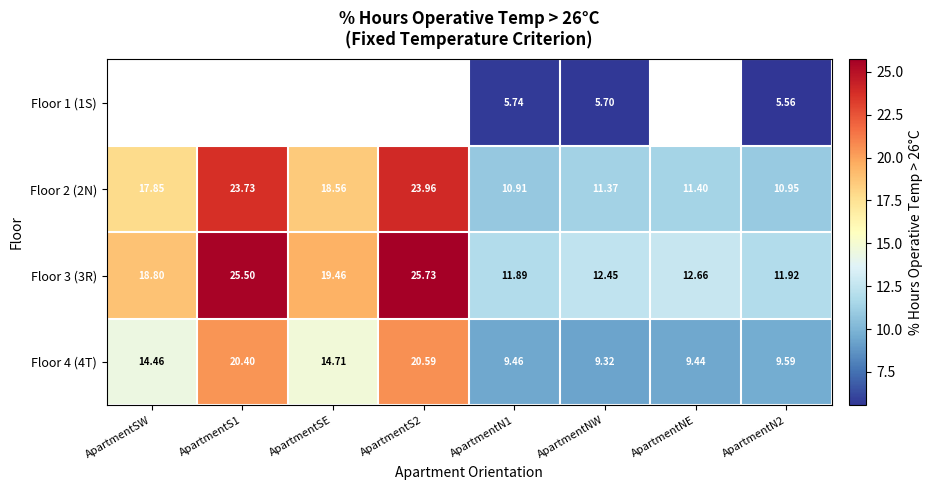

Where is Floor 2 (2N) nearest to the value 17?

ApartmentSW